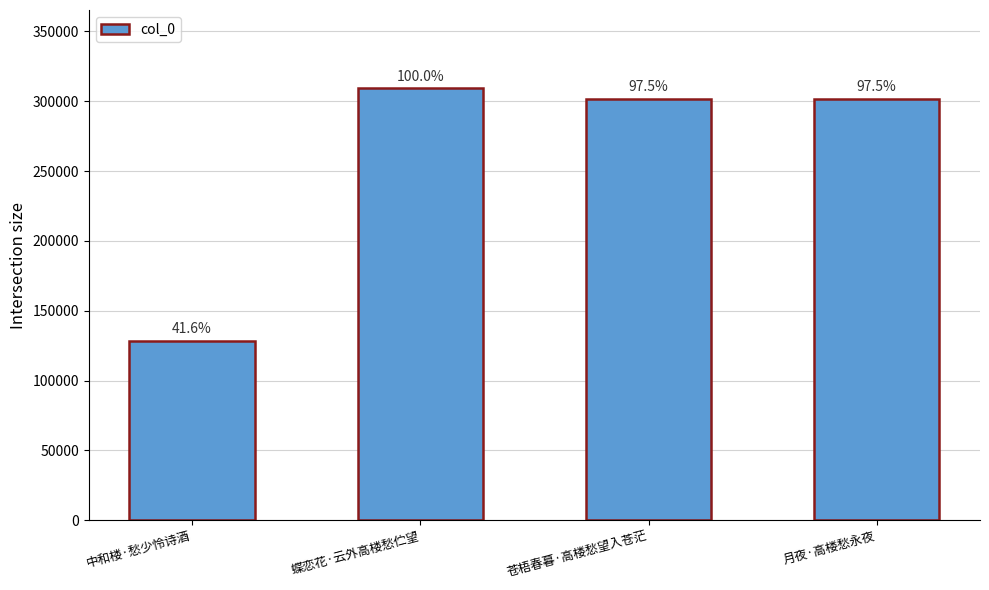

How many bars are there in total?

4